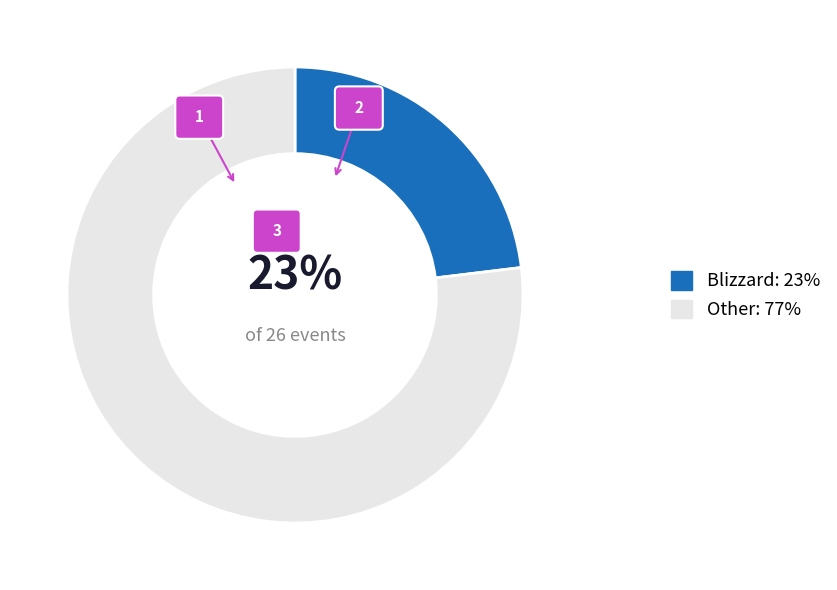

Count the number of slices in the pie.

9